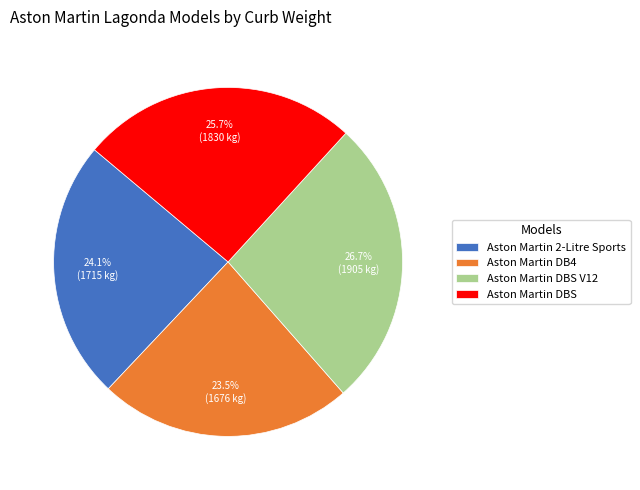

What is the smallest slice in the pie chart?

Aston Martin DB4